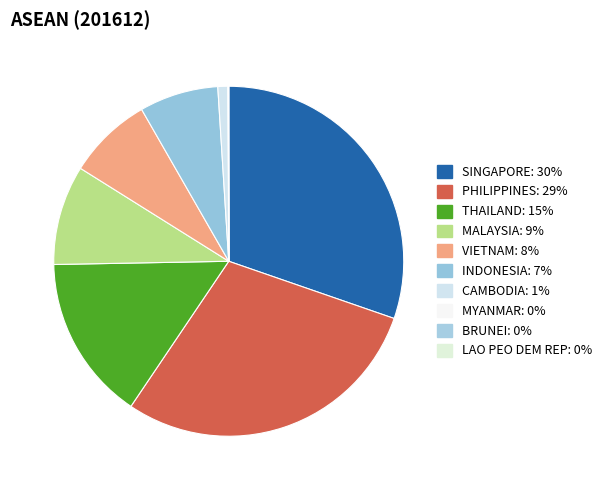

Is LAO PEO DEM REP the majority of the pie?

No